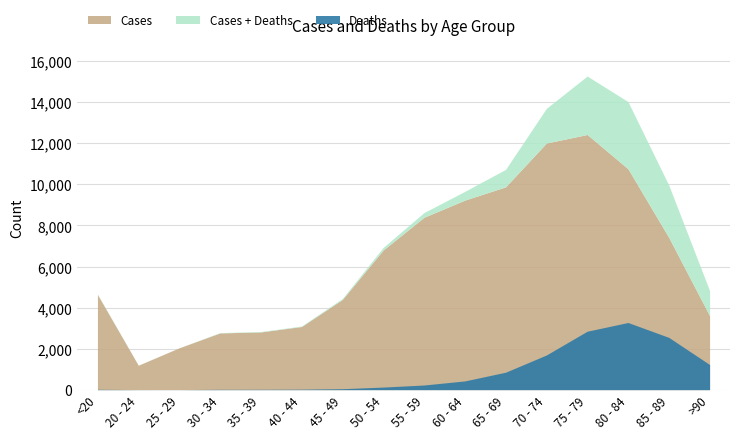

List the labels in order of Deaths value, smallest first.

25 - 29, 20 - 24, 30 - 34, <20, 35 - 39, 40 - 44, 45 - 49, 50 - 54, 55 - 59, 60 - 64, 65 - 69, >90, 70 - 74, 85 - 89, 75 - 79, 80 - 84